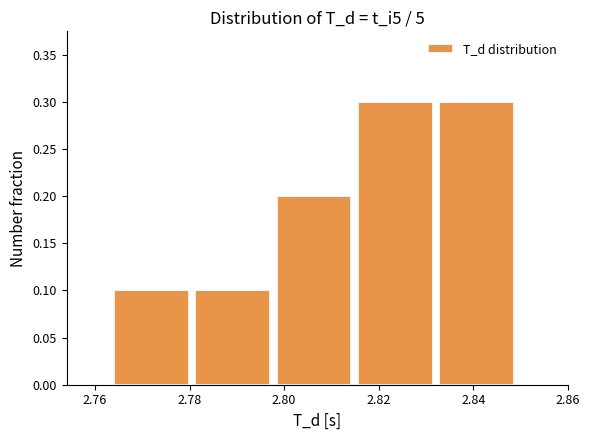

Reading left to right, list every bar in this chart as the range it spans on the x-axis followed by its height. Neither the bar edges nor the heights are printed on the chart, so give them approximately, as read against the axes.

2.764 to 2.782: 0.1
2.782 to 2.798: 0.1
2.798 to 2.816: 0.2
2.816 to 2.832: 0.3
2.832 to 2.850: 0.3